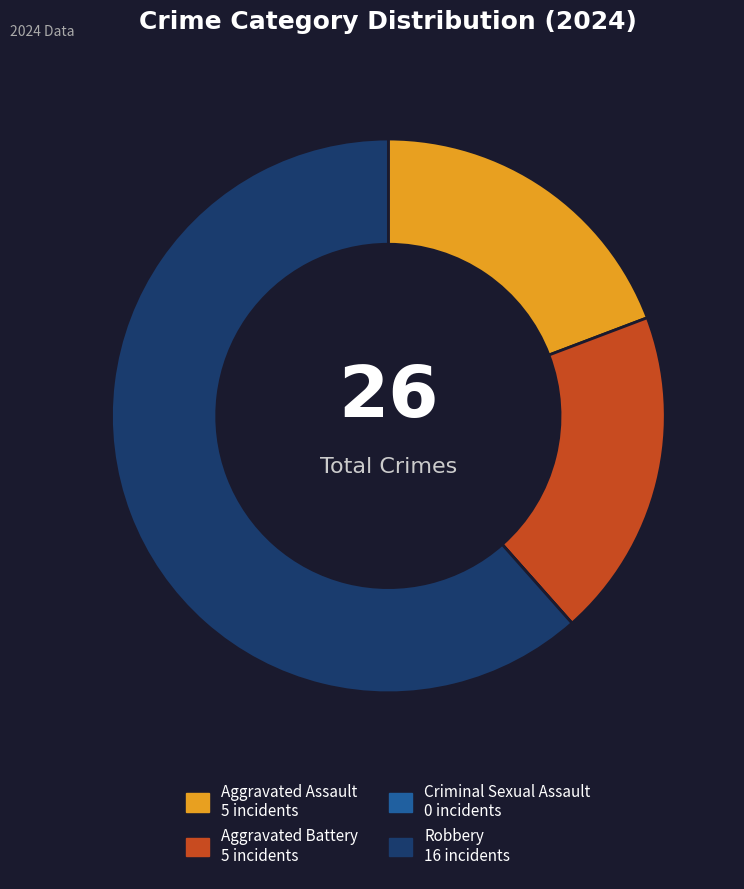

The Robbery slice represents 67% of the pie. True or false?

False